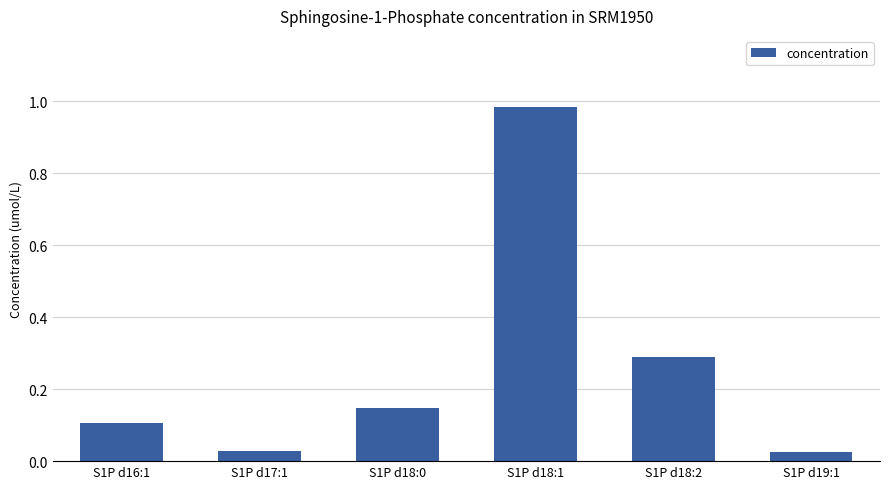

What is the sum of the values at S1P d18:2 and S1P d18:0?

0.4